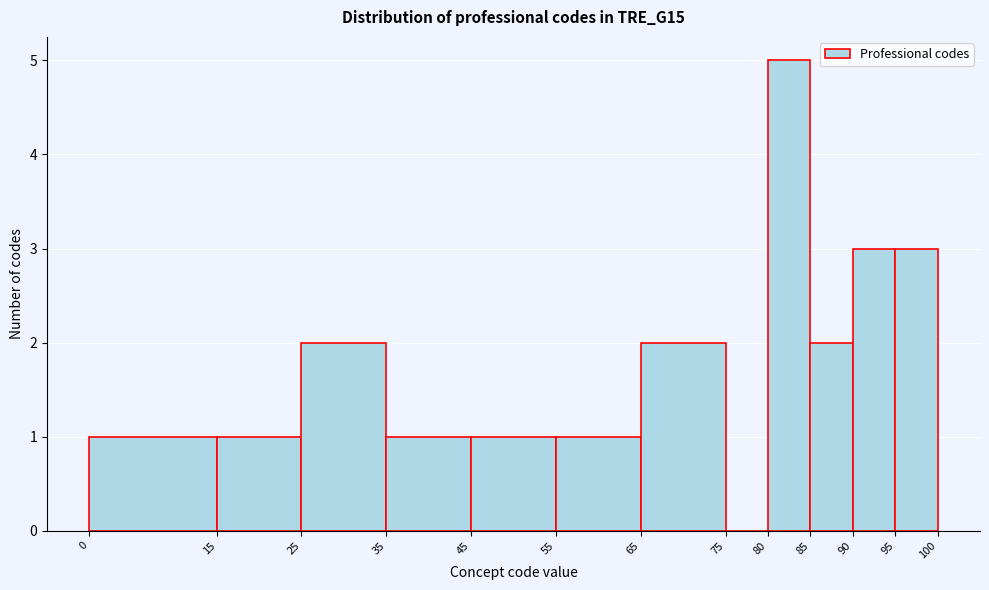

Reading left to right, transcribe this chart: for each bar, give the range it covers on the x-axis and its height. The values are not printed on the chart, so give them approximately, as read against the axis.

0 to 15: 1
15 to 25: 1
25 to 35: 2
35 to 45: 1
45 to 55: 1
55 to 65: 1
65 to 75: 2
75 to 80: 0
80 to 85: 5
85 to 90: 2
90 to 95: 3
95 to 100: 3